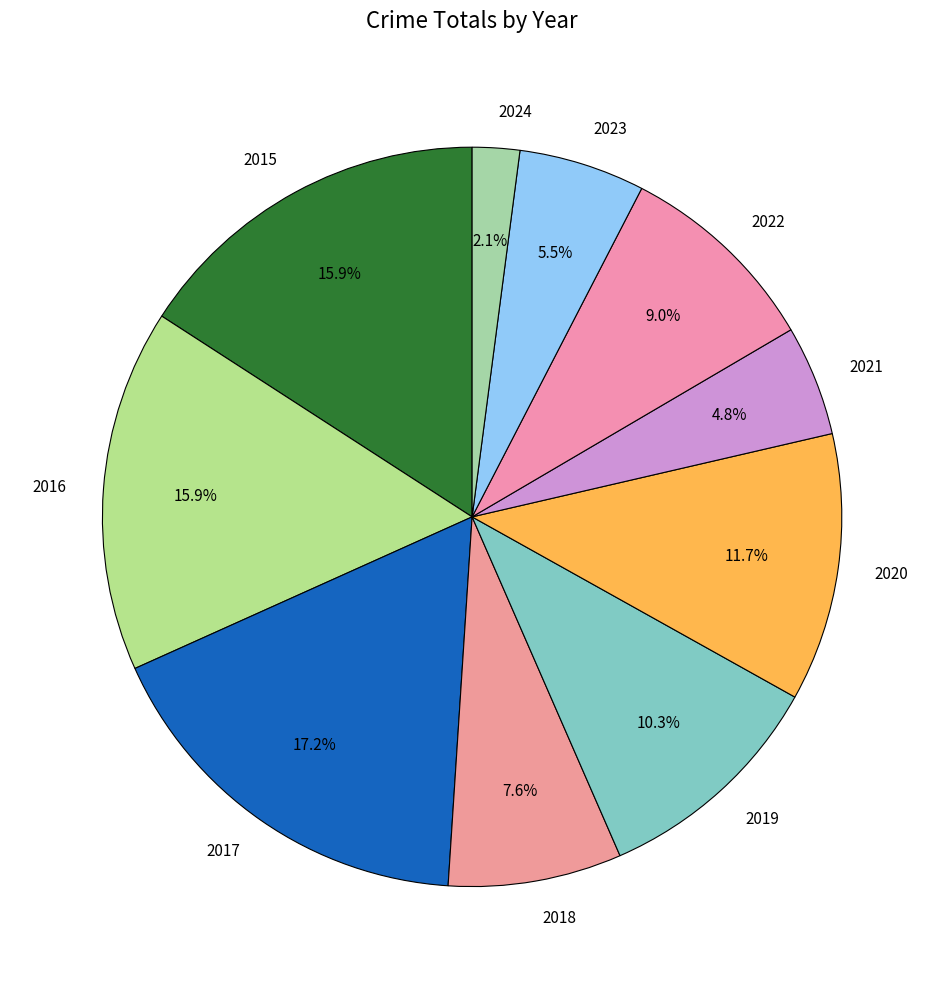

What is the largest slice in the pie chart?

2017